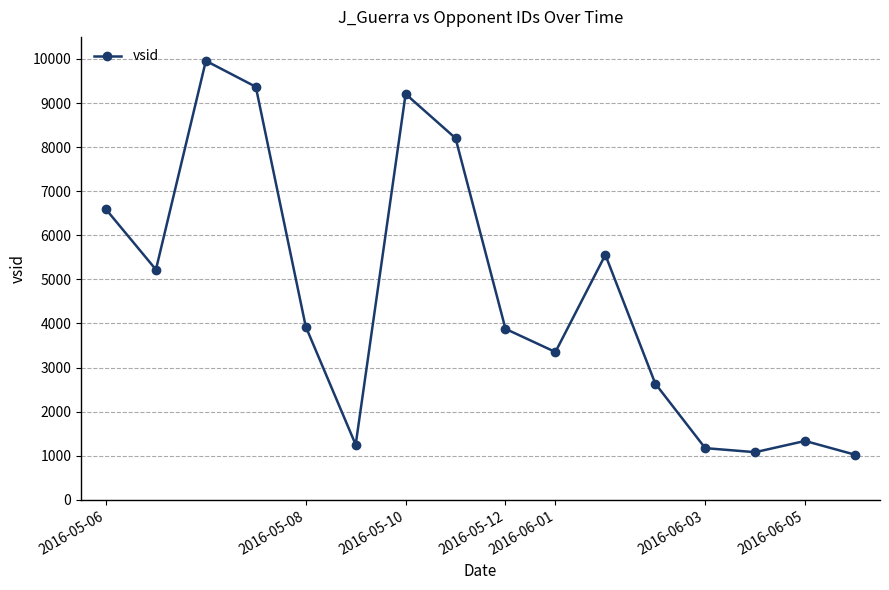

What is the minimum value shown in the chart?

1024